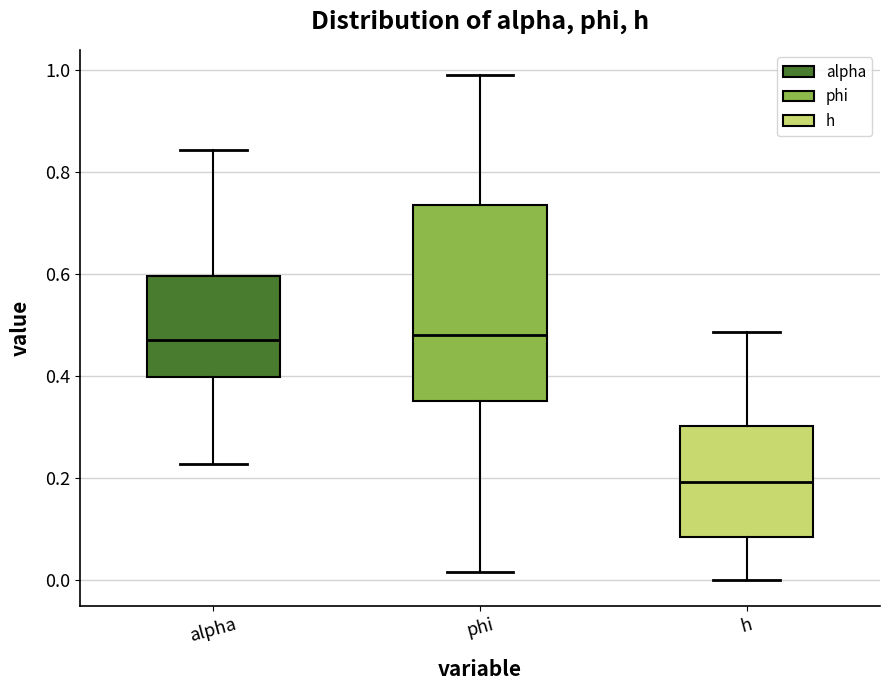

Where does the median line of the box for alpha sit on the y-axis? The values are not printed on the chart, so give them approximately, as read against the axis.

0.48